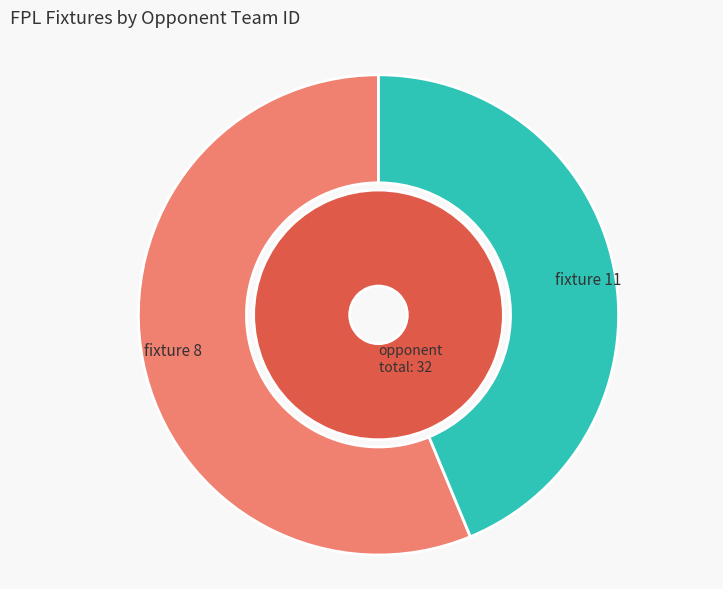

The fixture 11 (opponent 14) slice represents 44% of the pie. True or false?

True